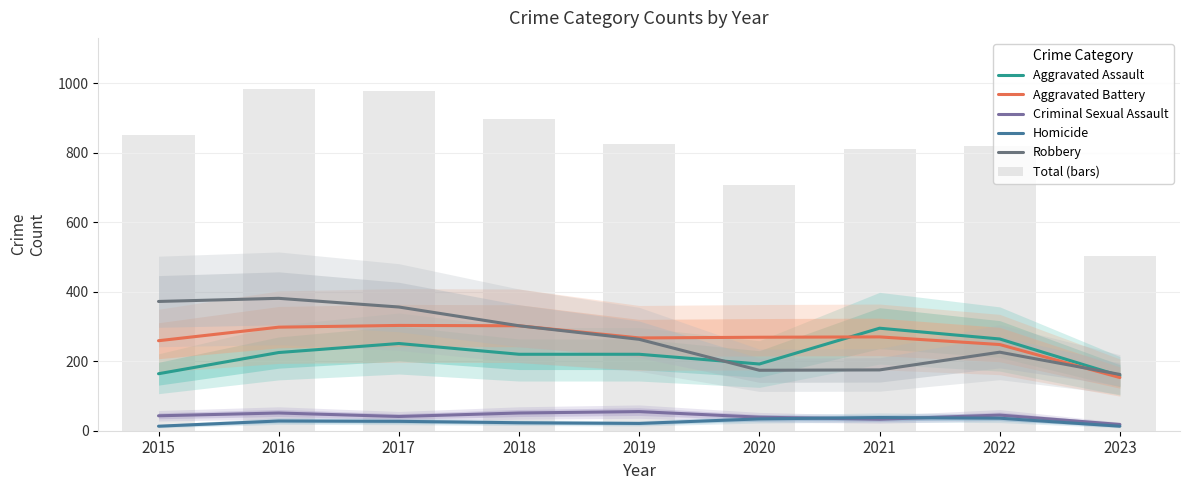

What is the difference between the second highest and minimum values in the Criminal Sexual Assault series?

33